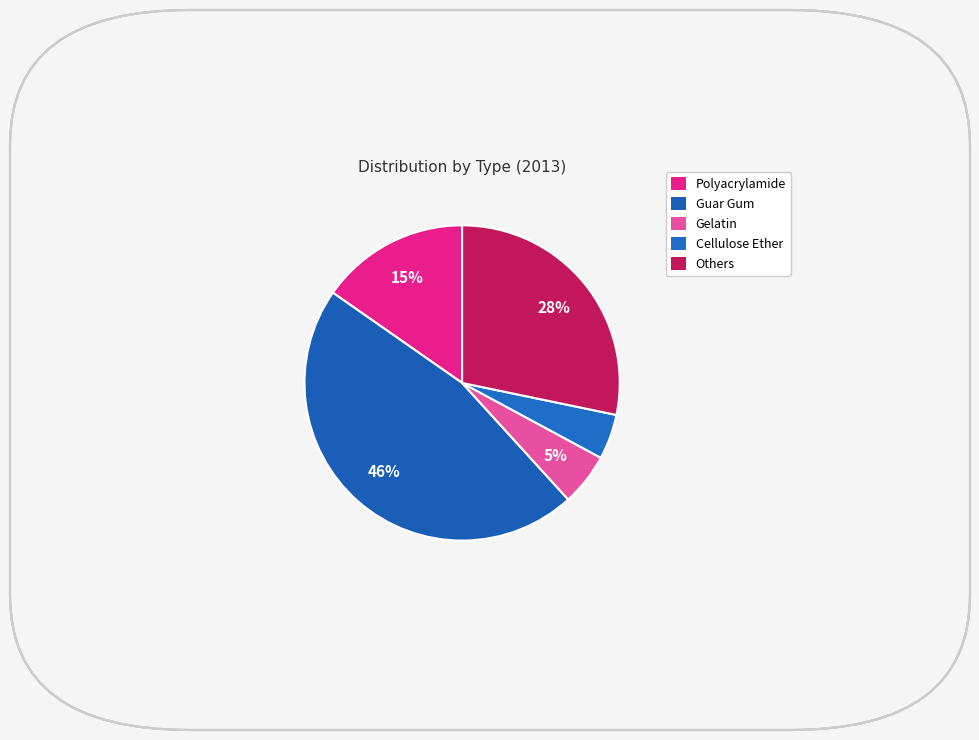

To the nearest percent, what is the difference between the largest and smallest slice percentages?

42%